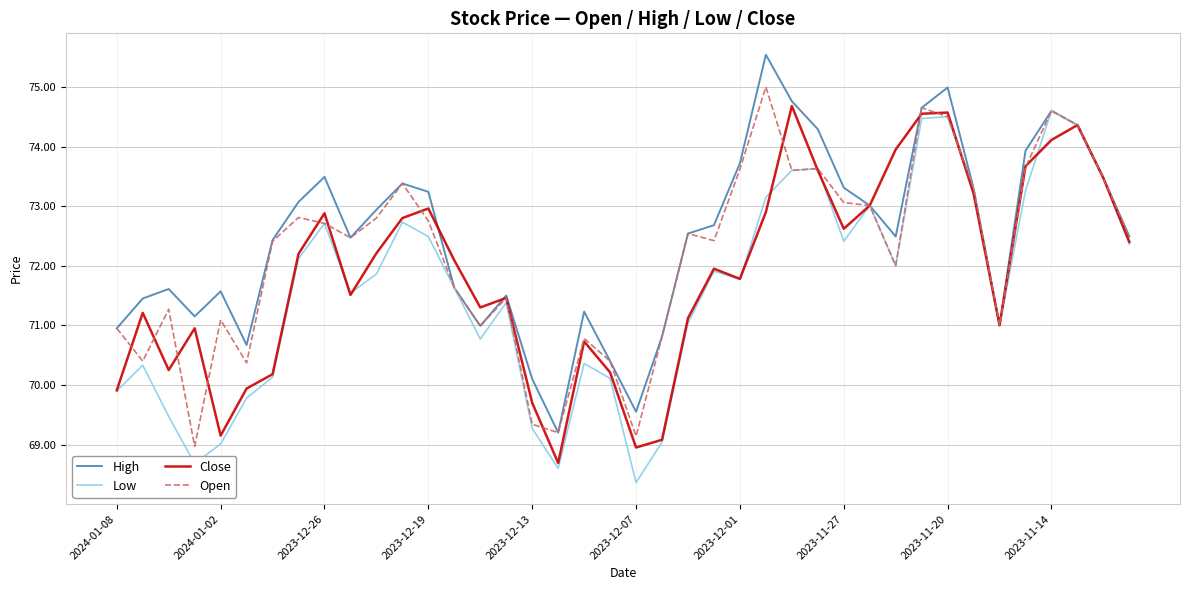

List the series in order of their overall mean, highest first.

High, Open, Close, Low